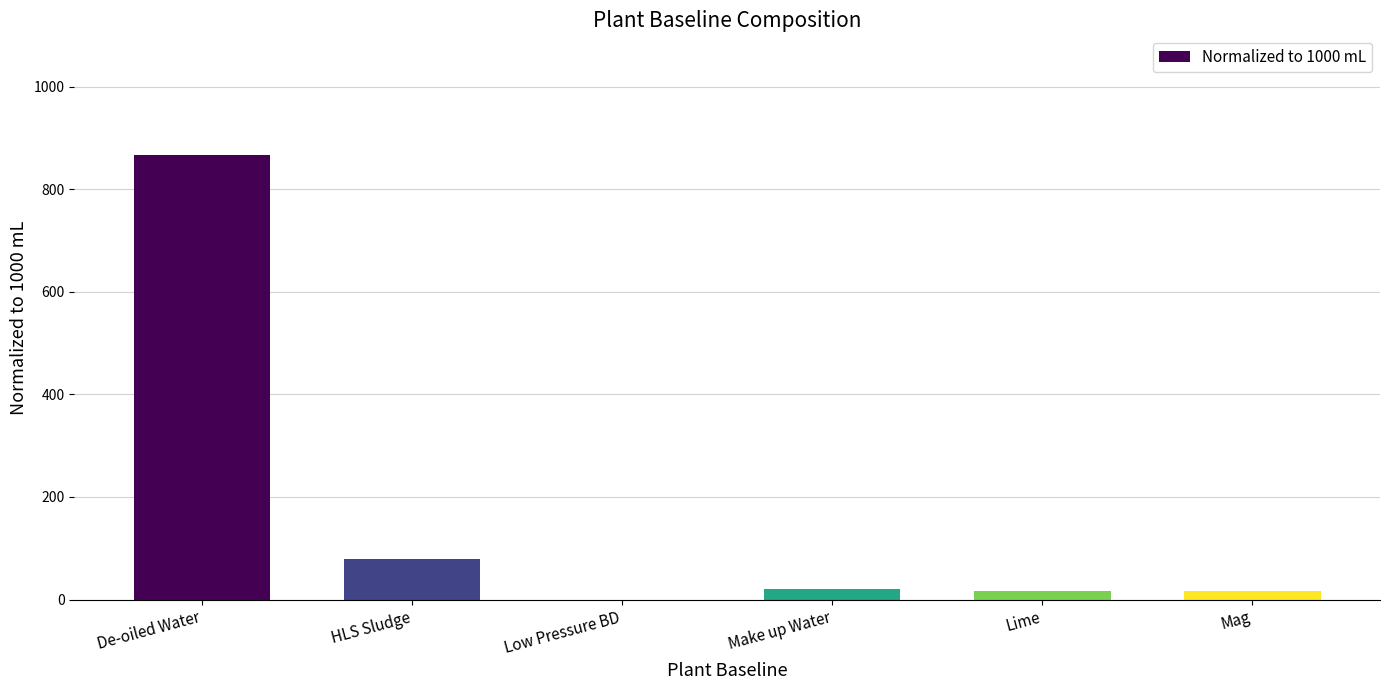

What is the sum of all values?

1000.0